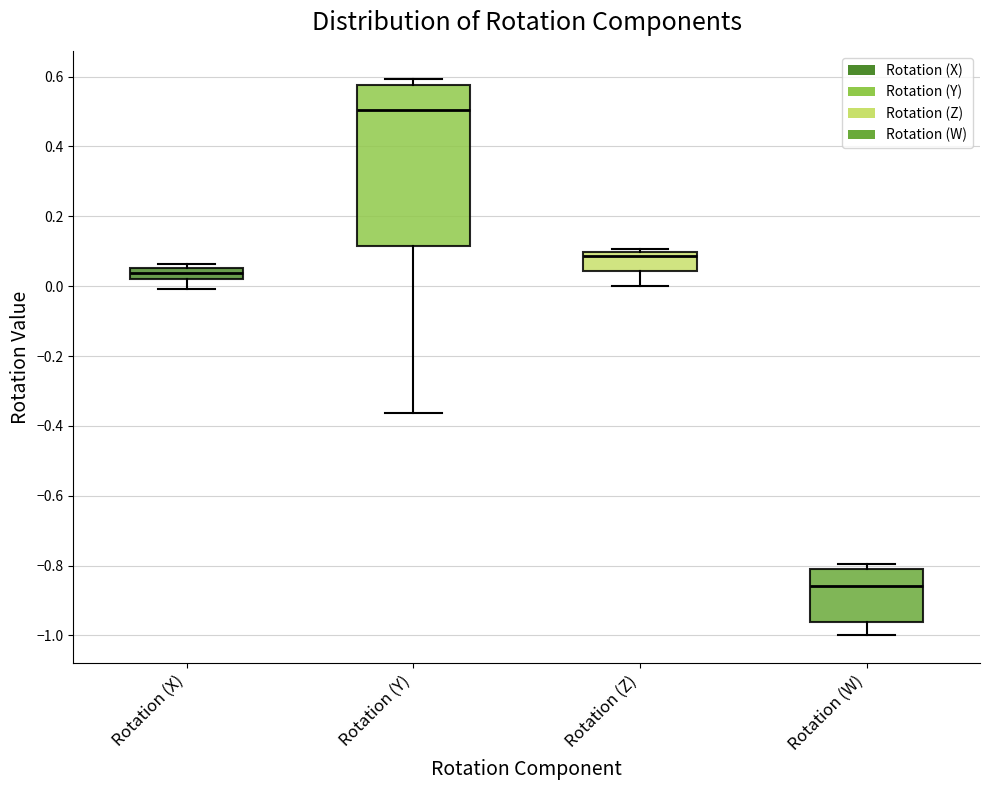

Reading left to right, transcribe this box plot: for each box, give where its median line is, the range the box spans, and where its two whiskers end, as read against the y-axis. The values are not printed on the chart, so give them approximately, as read against the axis.

Rotation (X): median 0.04, box 0.02 to 0.06, whiskers 0.00 to 0.06 (just above the box's upper edge)
Rotation (Y): median 0.50, box 0.12 to 0.58, whiskers -0.36 to 0.60
Rotation (Z): median 0.08, box 0.04 to 0.10, whiskers 0.00 to 0.10 (just above the box's upper edge)
Rotation (W): median -0.86, box -0.96 to -0.82, whiskers -1.00 to -0.80